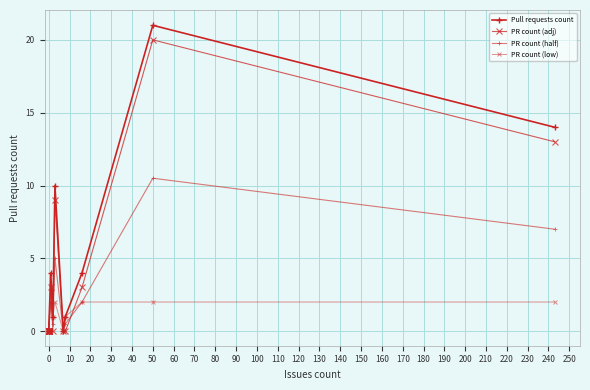

True or false: Pull requests count has more than 1 points higher than both neighbors.

True